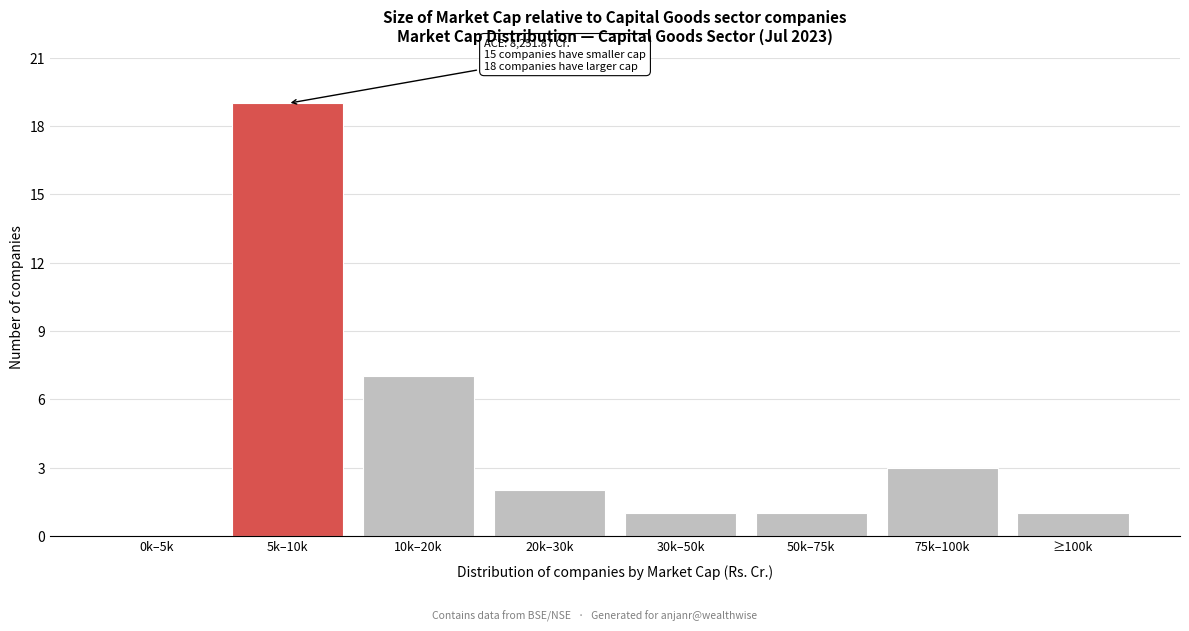

Reading right to left, transcribe all the data shown in this chart.

≥100k=1	75k–100k=3	50k–75k=1	30k–50k=1	20k–30k=2	10k–20k=7	5k–10k=19	0k–5k=0